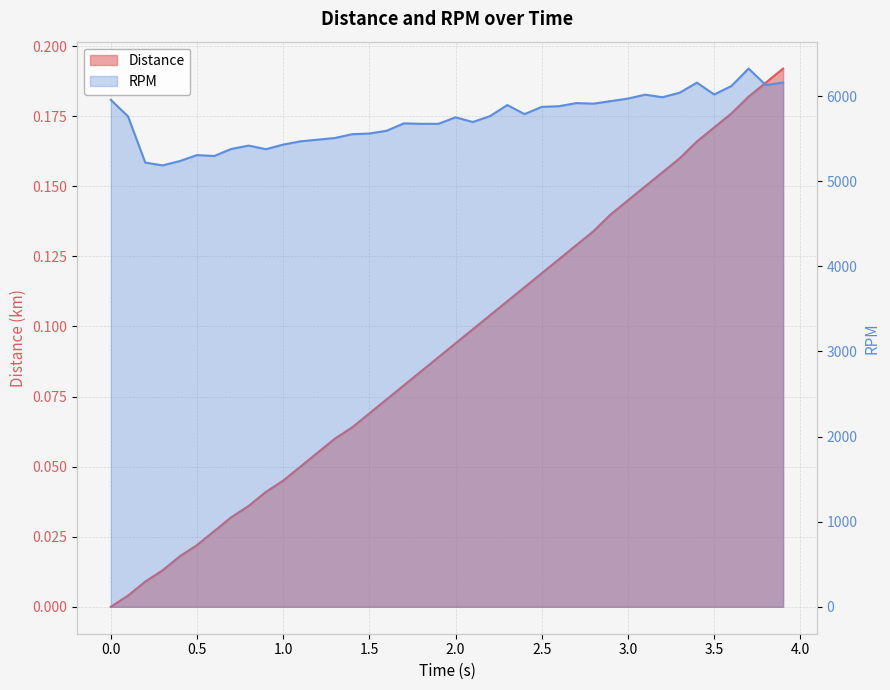

What is the label of the 36th point from the left?

3.5